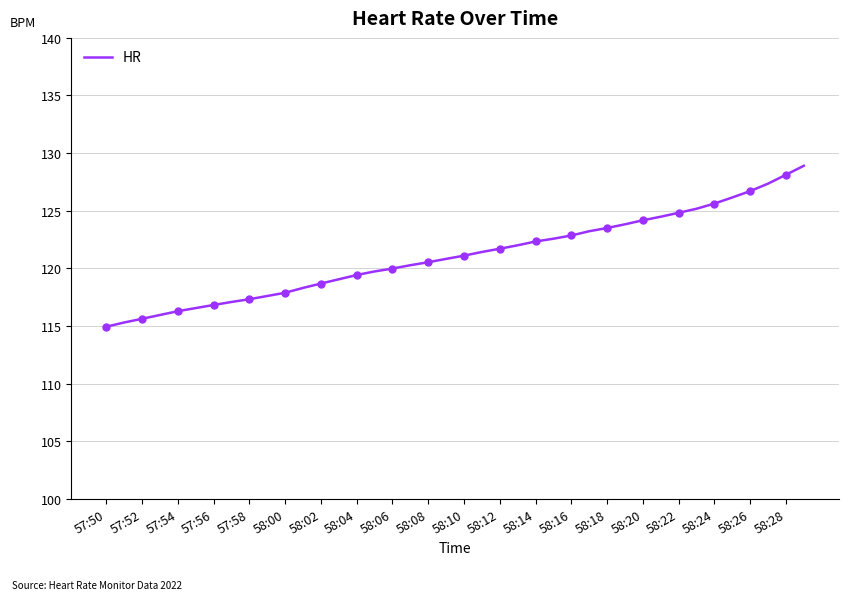

What is the minimum value for HR?

114.9